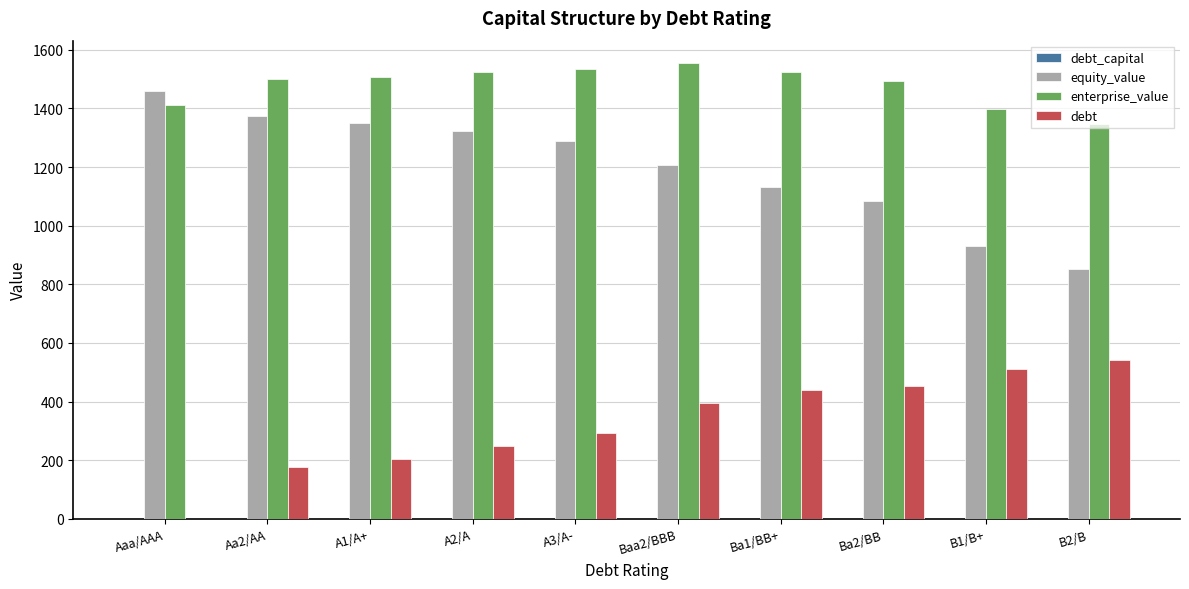

How many data points in equity_value are above 1290?

5